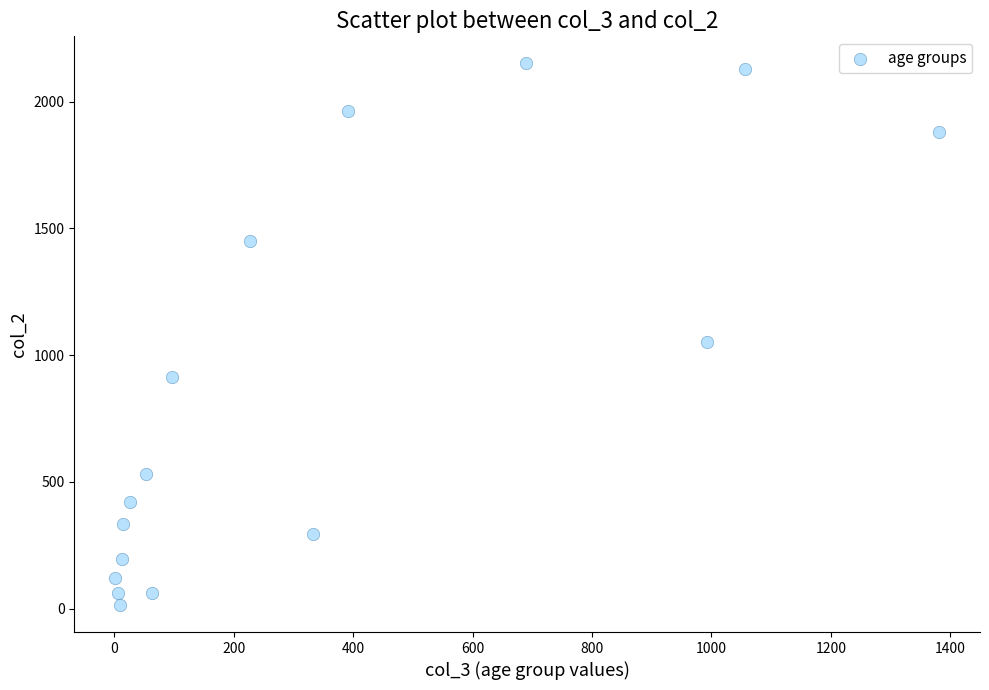

What Y value in the scatter plot is closest to 1083?

1053